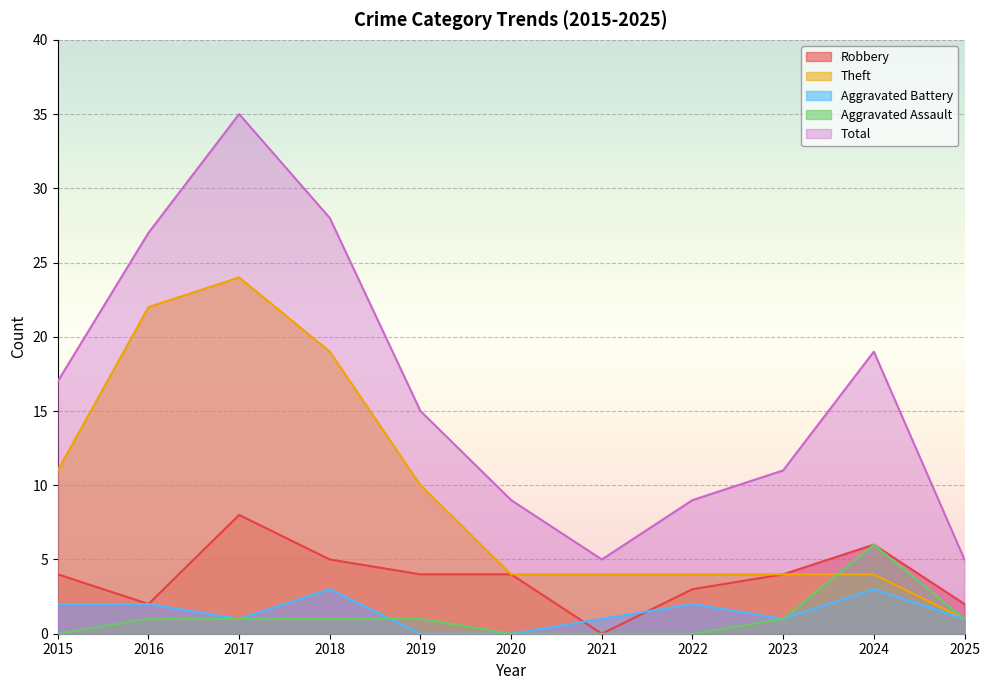

Is it true that Total equals 14 at 2022?

False